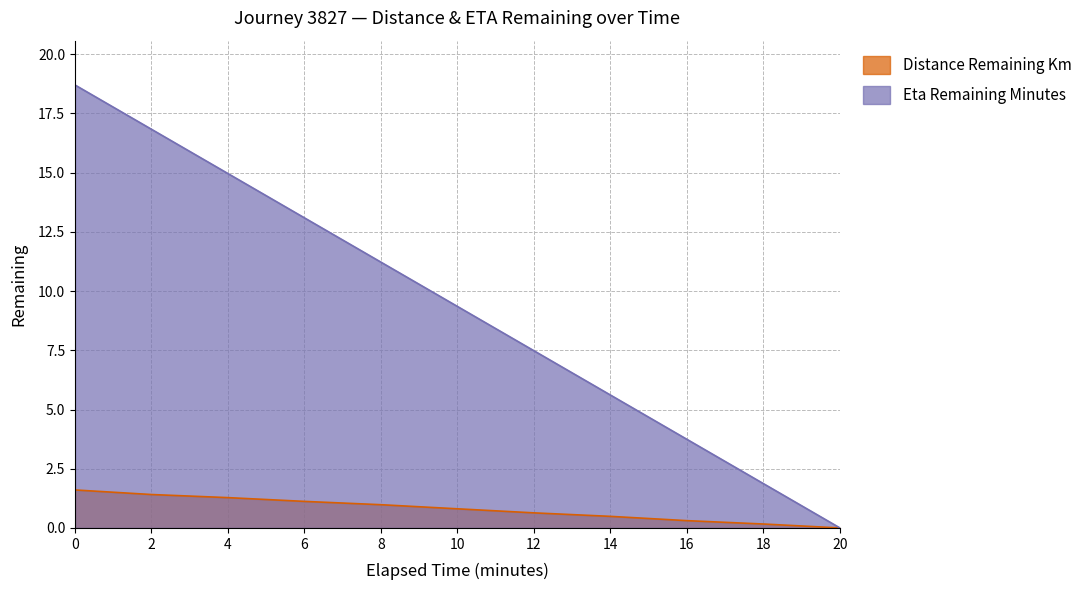

What is the difference between the highest and lowest values at 2?

15.4